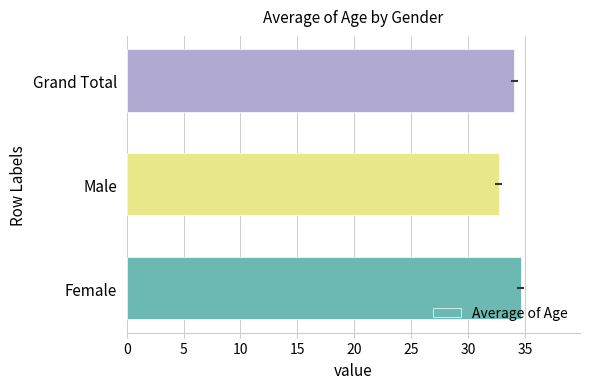

What is the value of the 3rd bar from the left?

34.1